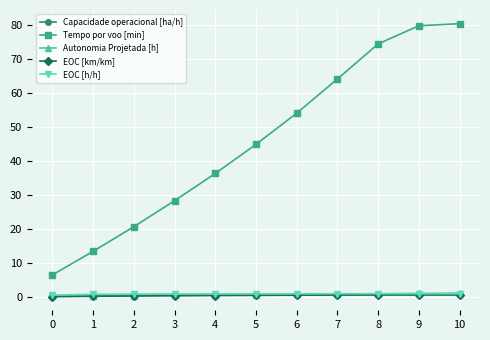

What are all the series names shown in the legend?

Capacidade operacional [ha/h], Tempo por voo [min], Autonomia Projetada [h], EOC [km/km], EOC [h/h]